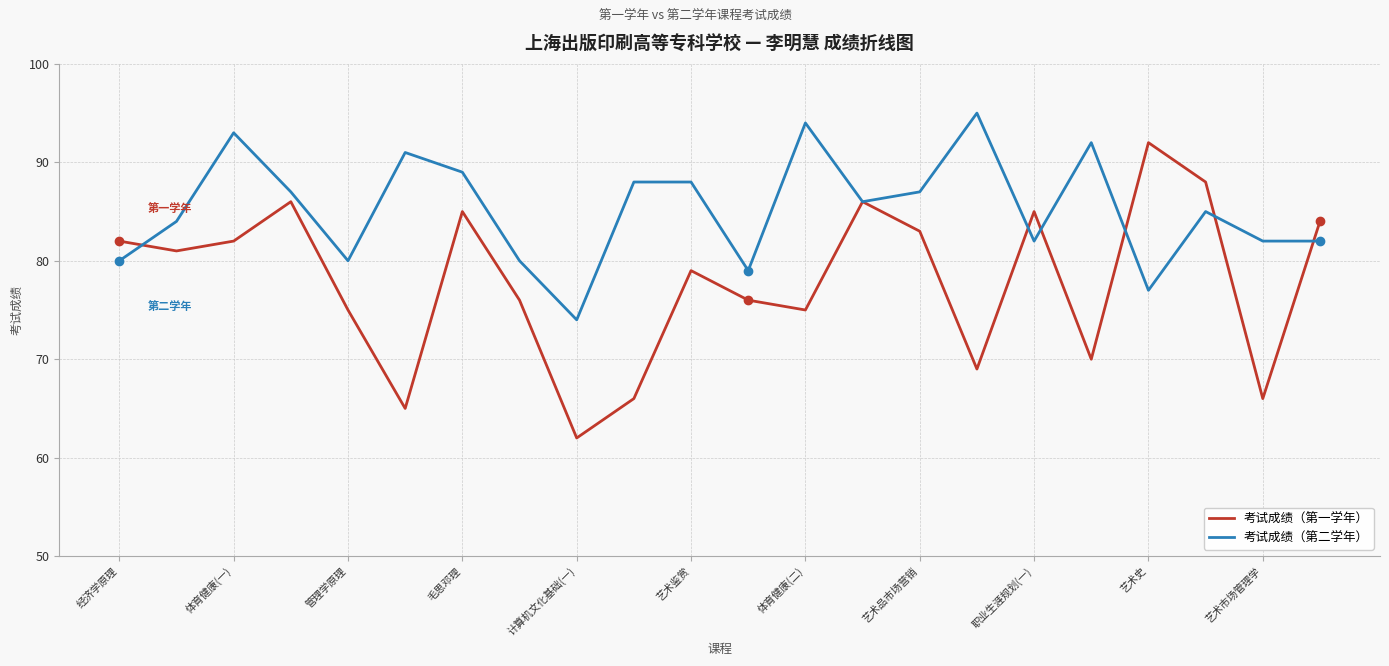

What is the maximum value for 考试成绩（第二学年）?

95